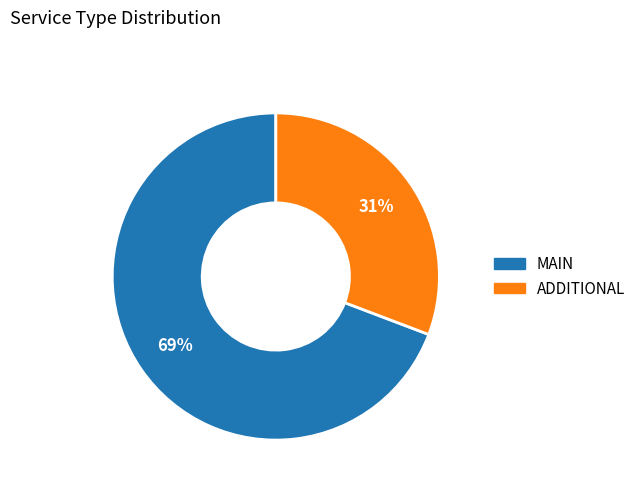

Is it true that MAIN is 27% of the pie?

False